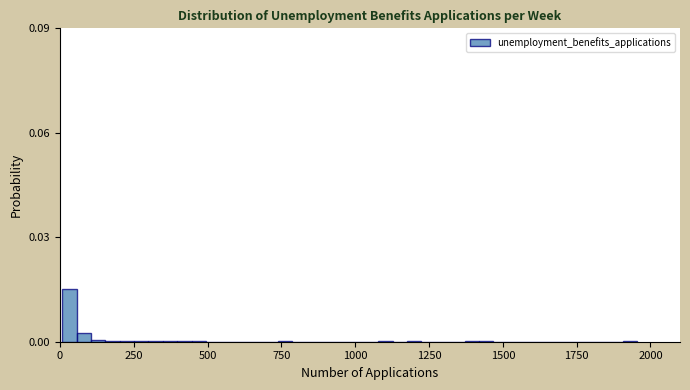

Around what value on the x-axis is the tallest bar? Give the approximate position of its centre, as read against the axis.

50